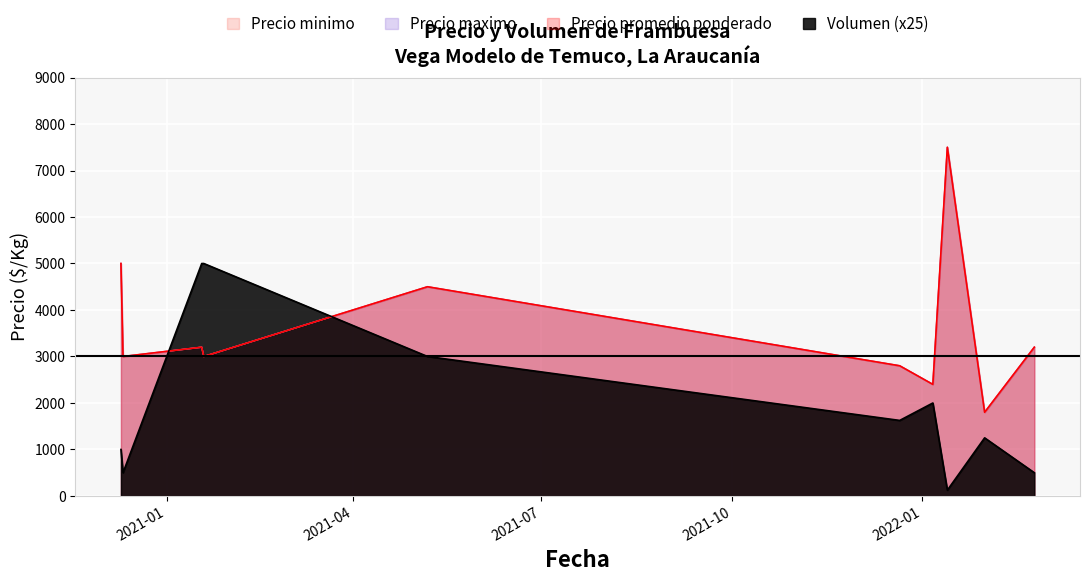

Reading left to right, what are all the values shown in this chart?

Volumen: 2020-12-10=1000	2020-12-11=500	2021-01-18=5000	2021-01-19=5000	2021-05-07=3000	2021-12-21=1625	2022-01-06=2000	2022-01-13=125	2022-01-31=1250	2022-02-24=500
Precio minimo: 2020-12-10=5000	2020-12-11=3000	2021-01-18=3200	2021-01-19=3000	2021-05-07=4500	2021-12-21=2800	2022-01-06=2400	2022-01-13=7500	2022-01-31=1800	2022-02-24=3200
Precio maximo: 2020-12-10=5000	2020-12-11=3000	2021-01-18=3200	2021-01-19=3000	2021-05-07=4500	2021-12-21=2800	2022-01-06=2400	2022-01-13=7500	2022-01-31=1800	2022-02-24=3200
Precio promedio ponderado: 2020-12-10=5000	2020-12-11=3000	2021-01-18=3200	2021-01-19=3000	2021-05-07=4500	2021-12-21=2800	2022-01-06=2400	2022-01-13=7500	2022-01-31=1800	2022-02-24=3200